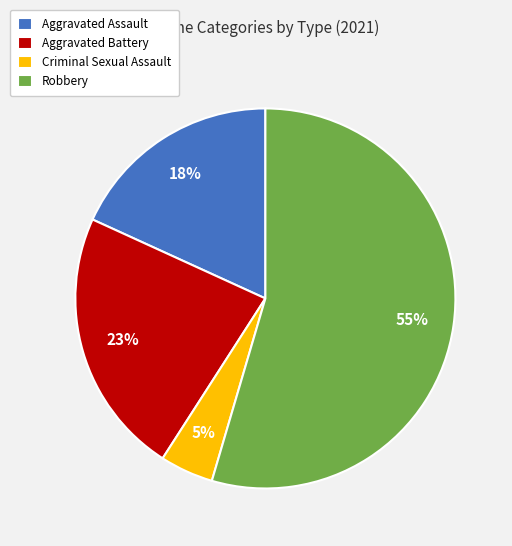

To the nearest percent, what percentage of the pie is Criminal Sexual Assault?

5%